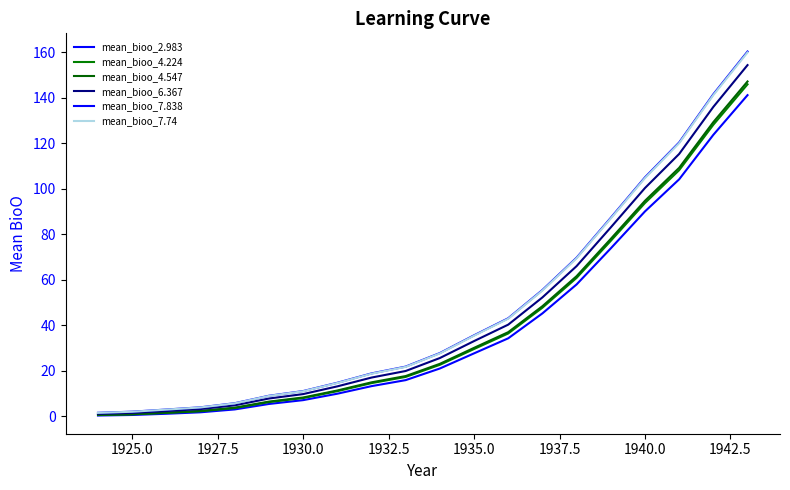

True or false: mean_bioo_4.224 and mean_bioo_2.983 cross at least once.

False